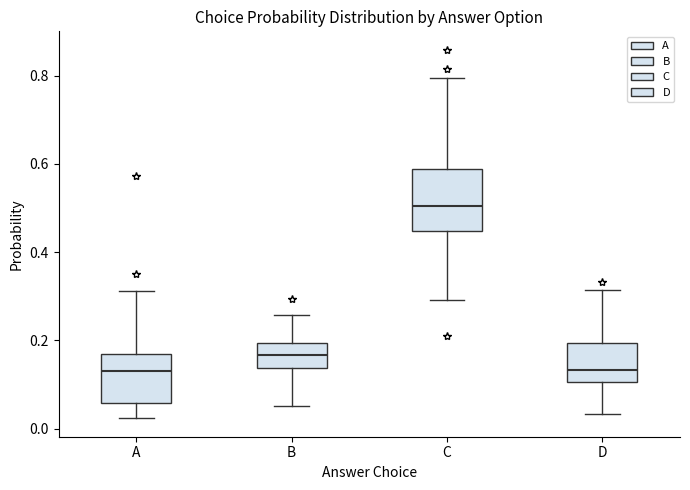

Which box is the tallest, from its lower edge to its upper edge?

C